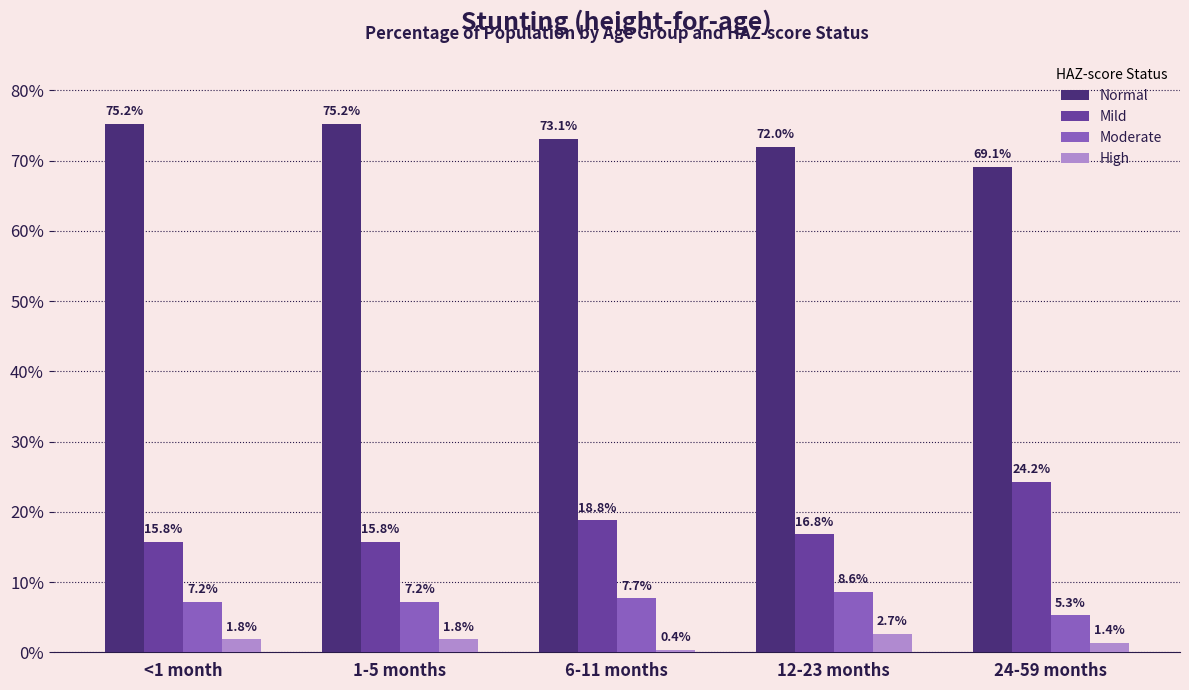

What is the sum of all High values?

0.1